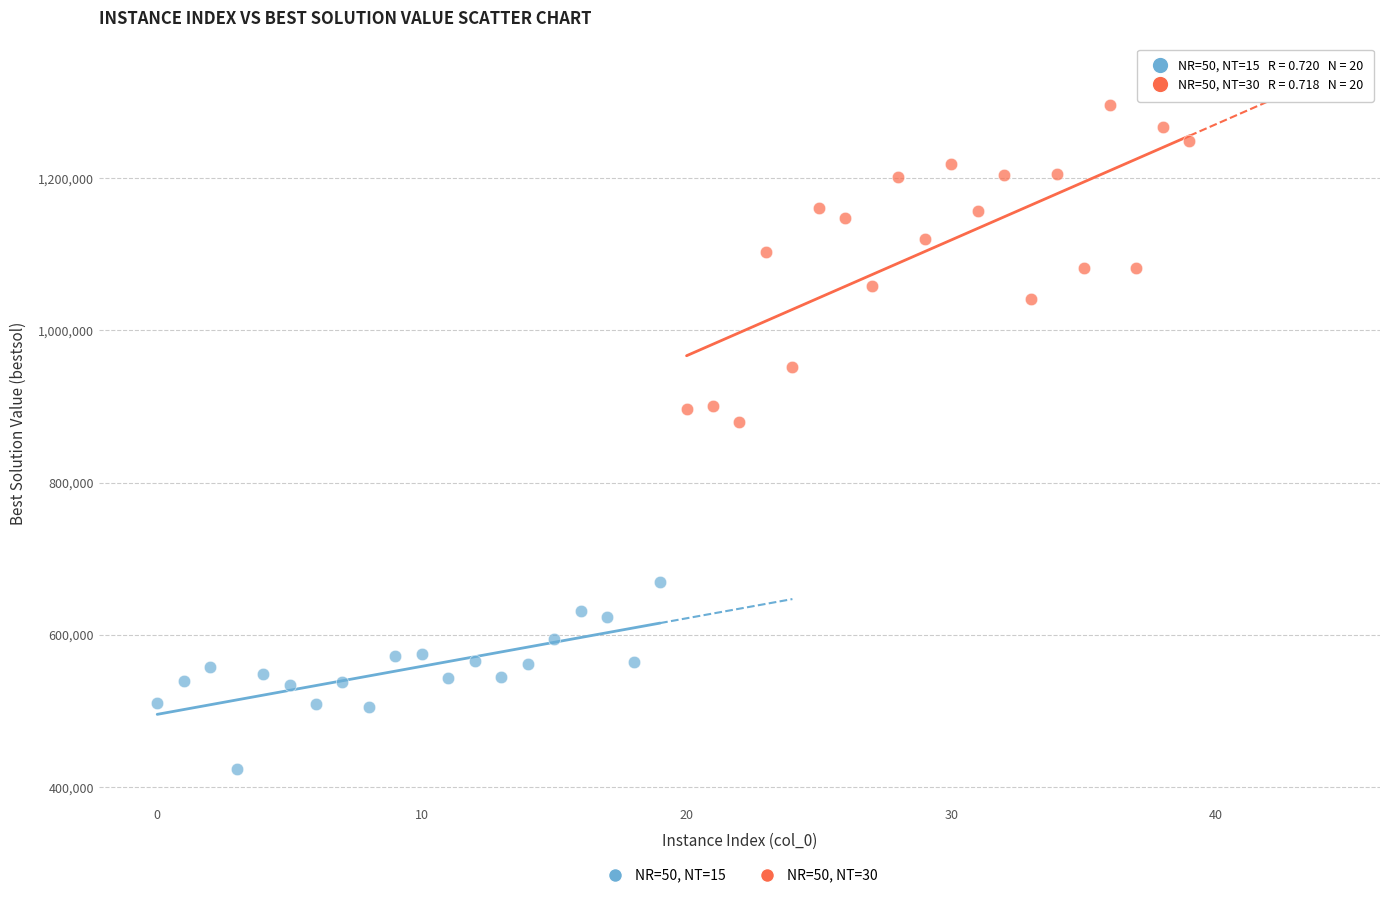

Which series reaches the maximum Y coordinate?

NR=50, NT=30